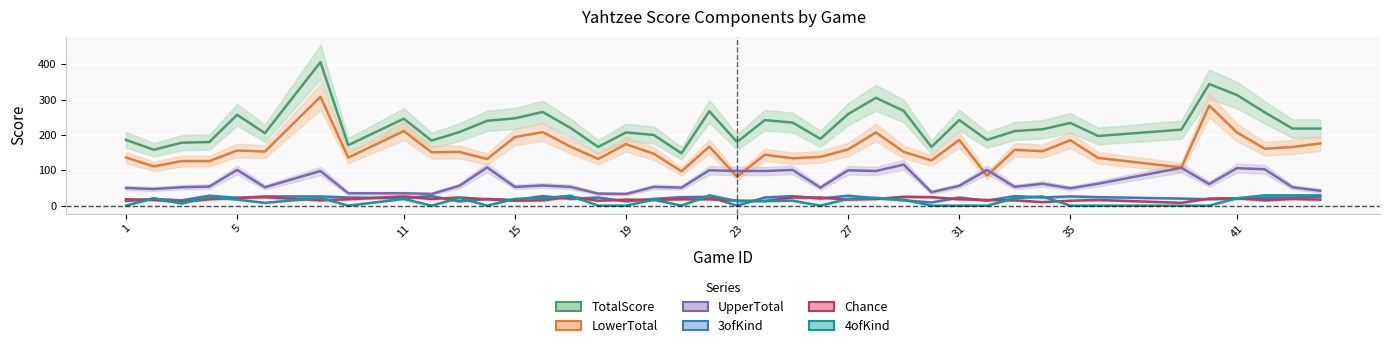

Which category has the highest value across all series?

8